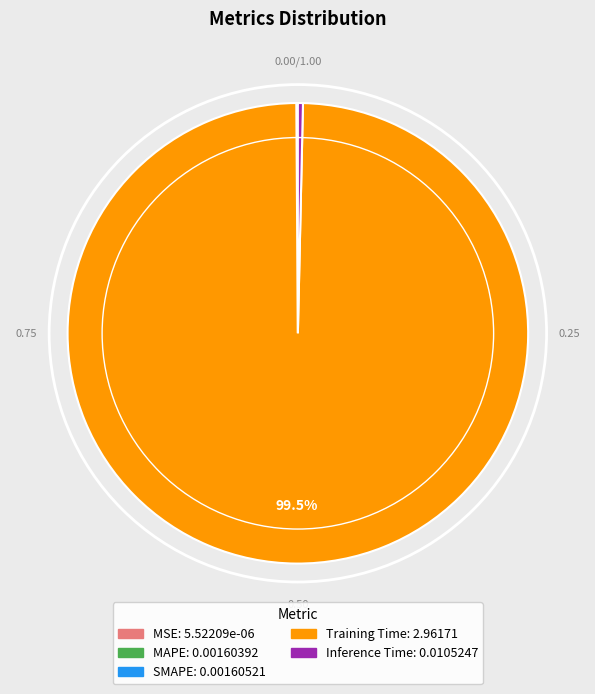

Which slice is the largest?

Training Time